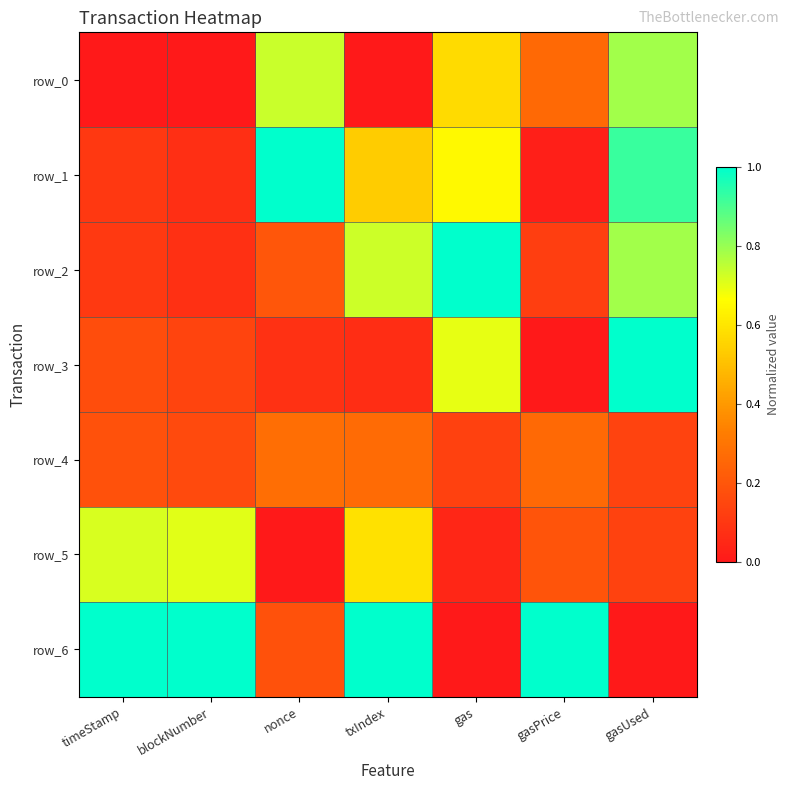

Is the value of row_6 at gasUsed greater than the value of row_1 at gasPrice?

No